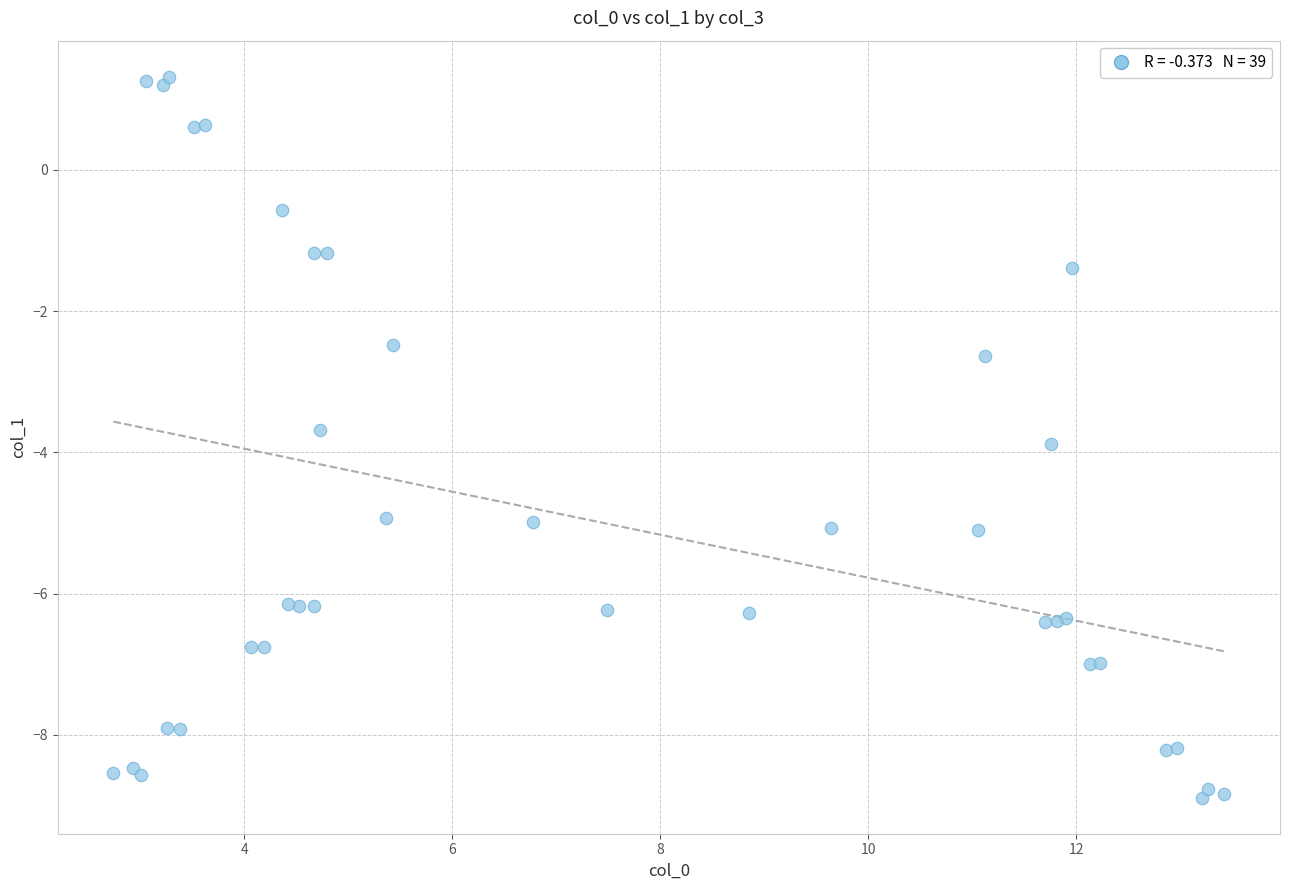

What Y value in the scatter plot is closest to -3?

-2.6